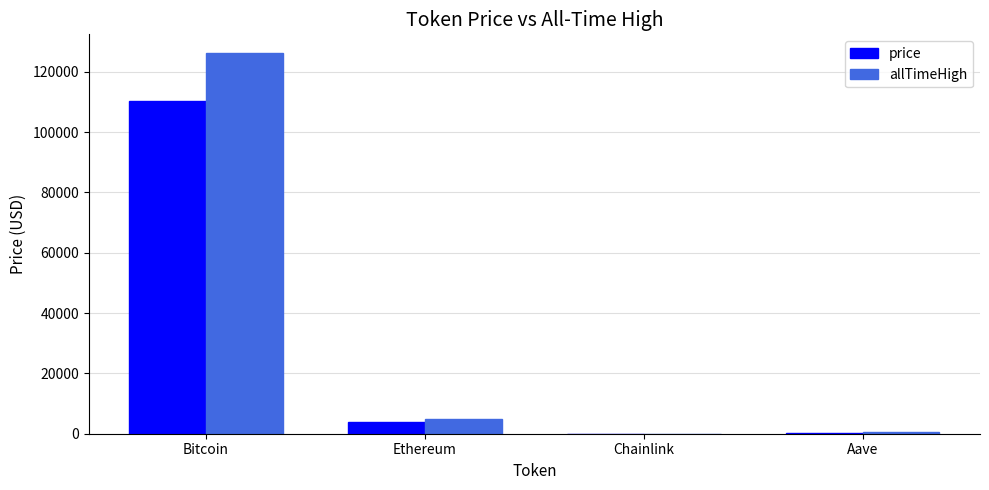

What is the maximum value for allTimeHigh?

126080.0